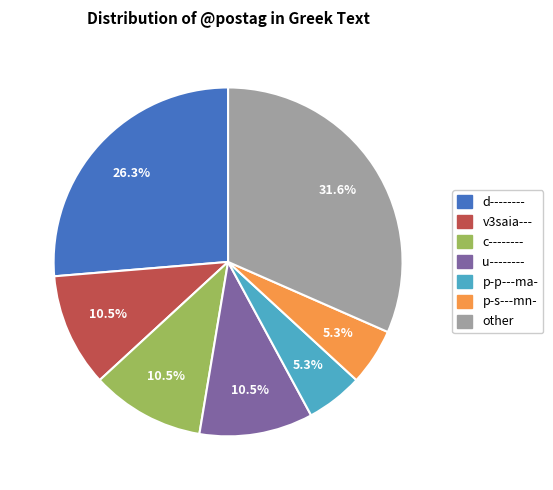

Is there a majority slice in this chart?

No